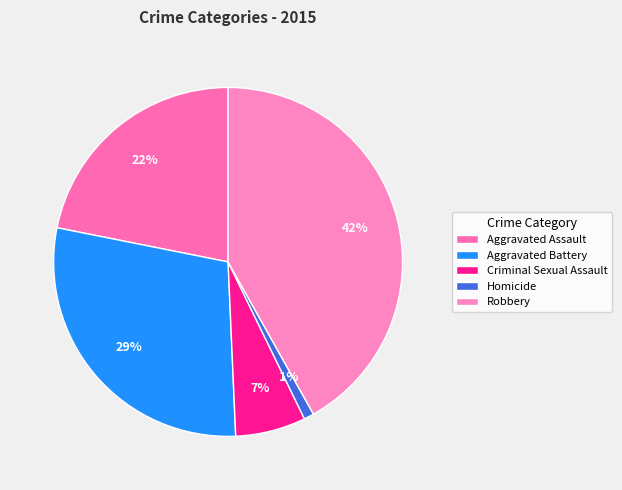

True or false: Robbery accounts for 56% of the total.

False